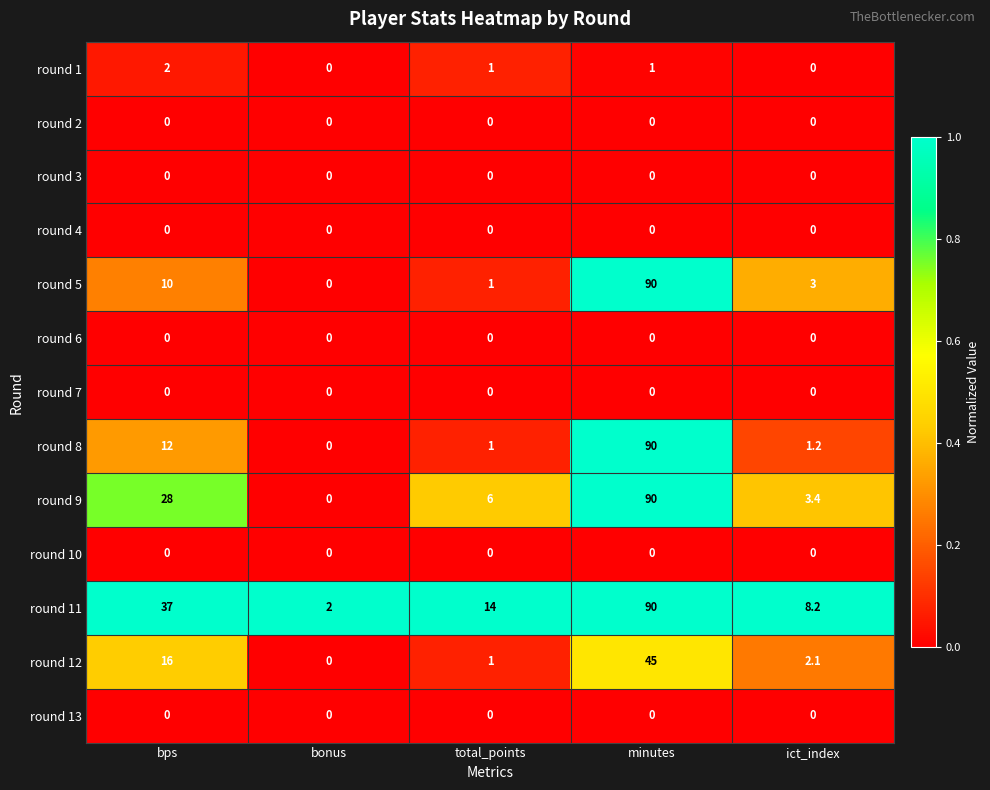

The round 7 series shows 0.0 at bonus. True or false?

True